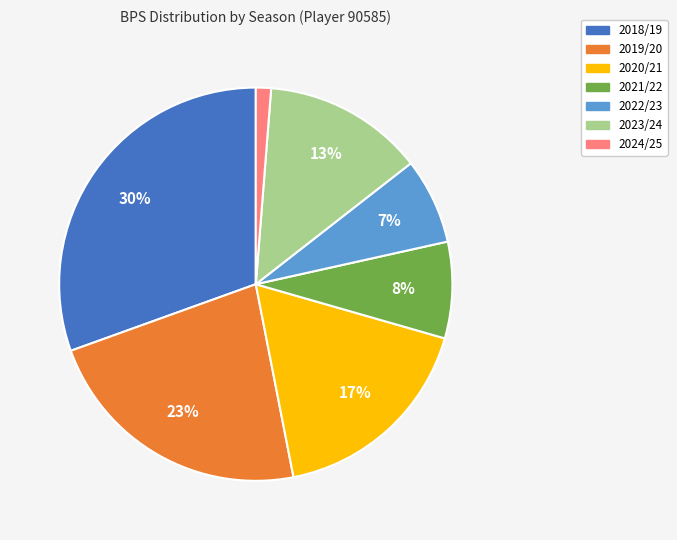

Which slice is the smallest?

2024/25